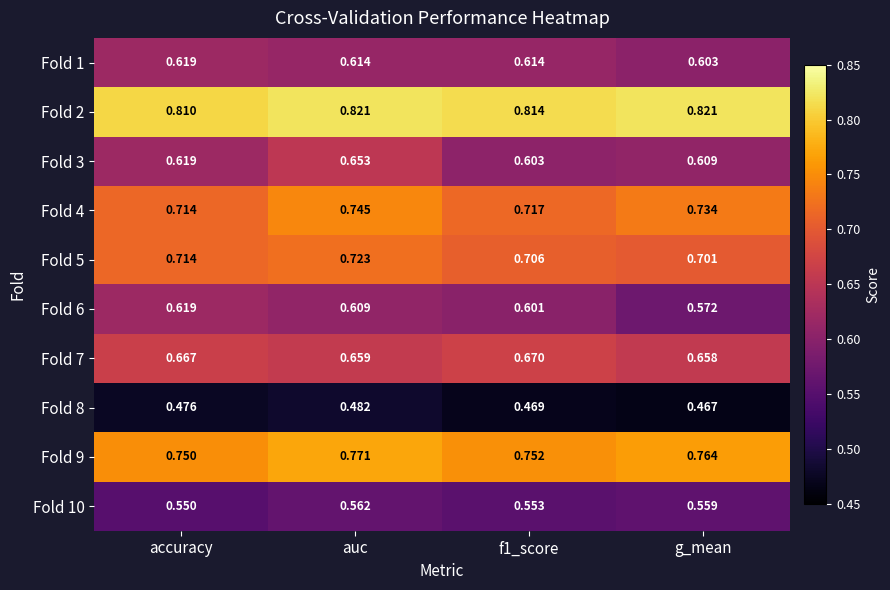

At which label does Fold 1 reach its peak?

accuracy